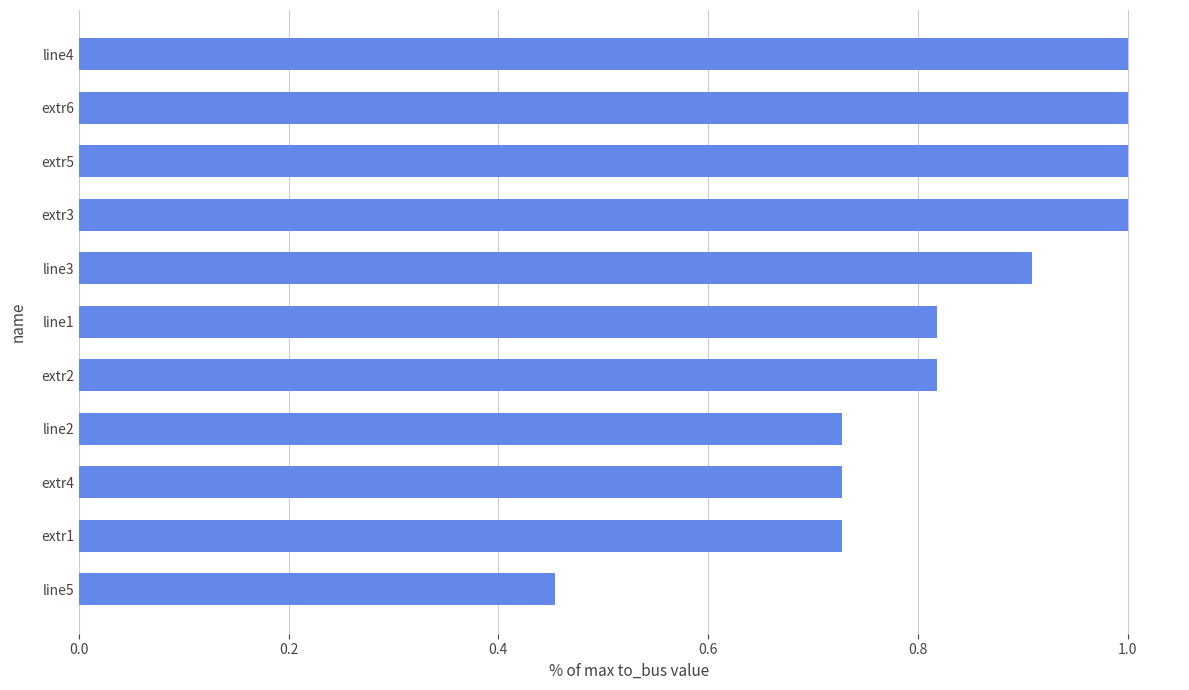

How many distinct data groups are displayed?

1